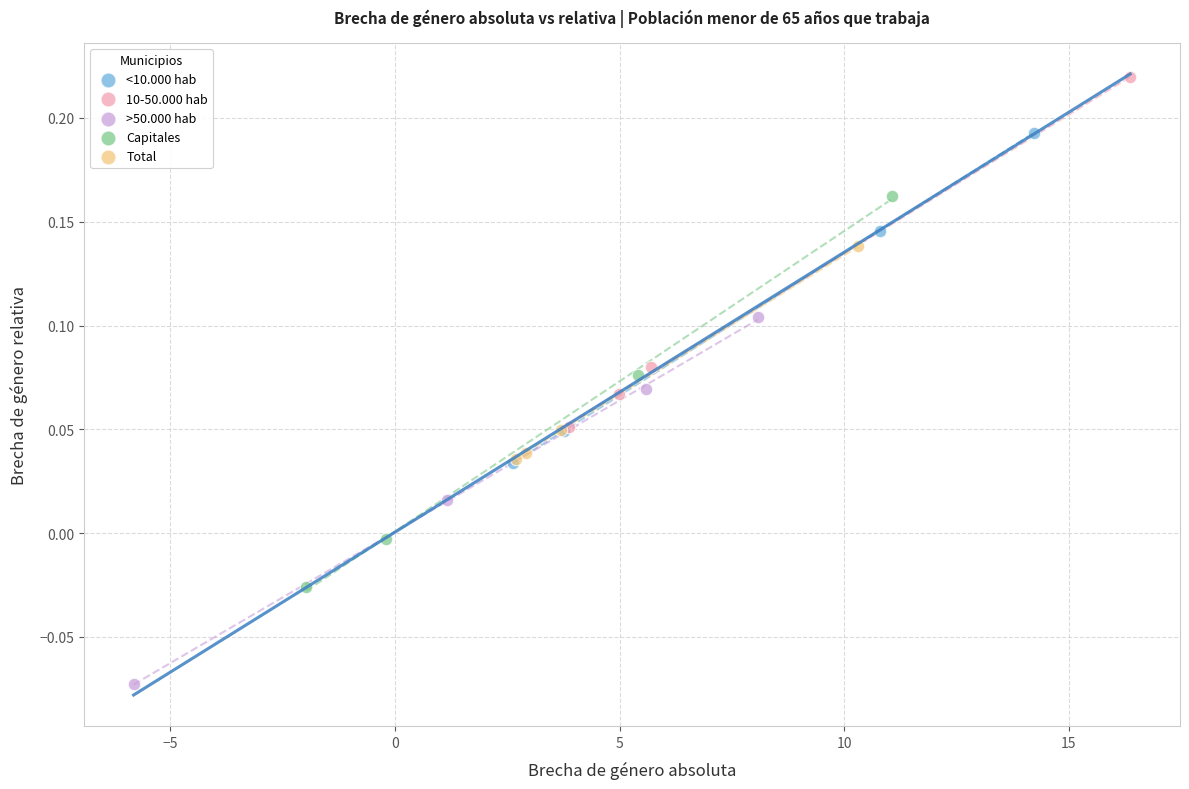

Which series reaches the minimum Y coordinate?

>50.000 hab